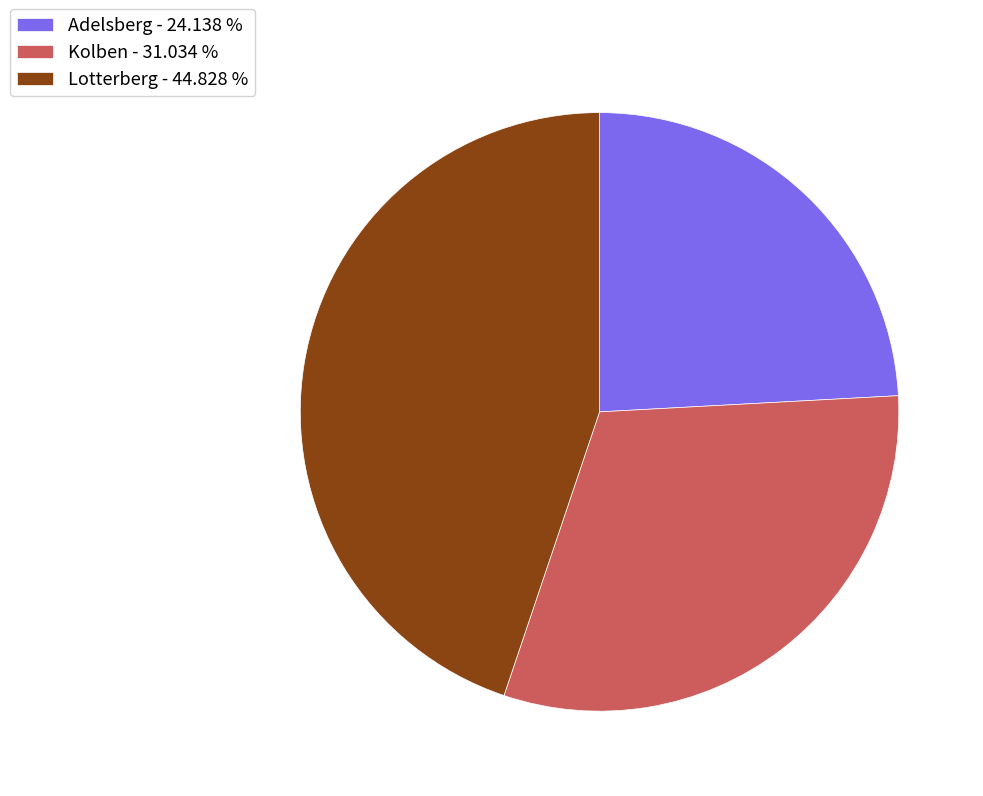

Do Lotterberg and Adelsberg together represent more than half of the pie?

Yes